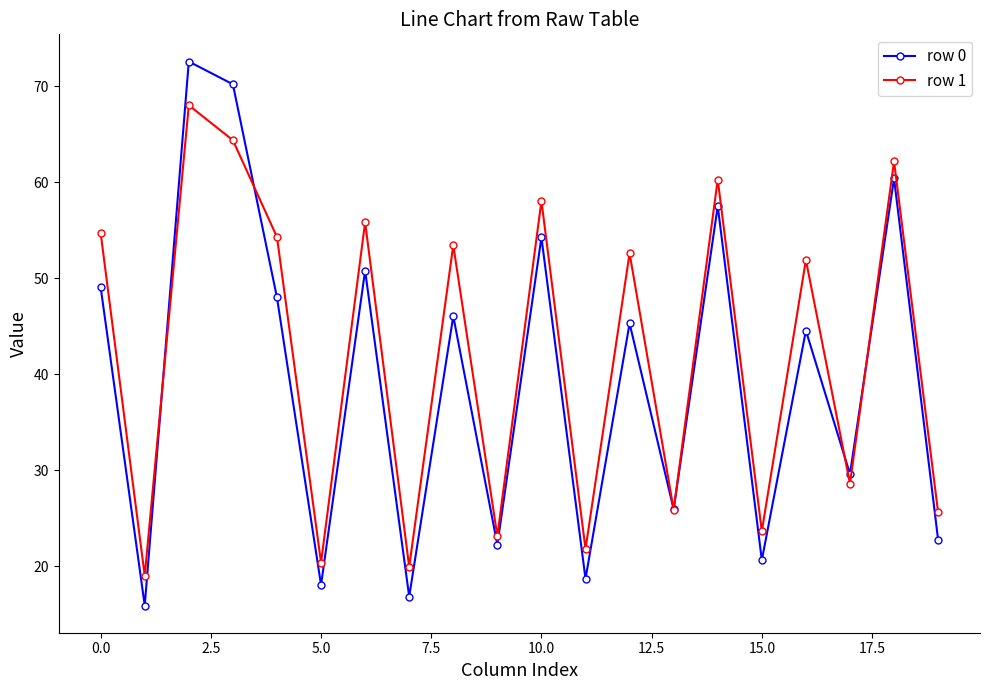

List the series in order of their peak value, lowest first.

row 1, row 0